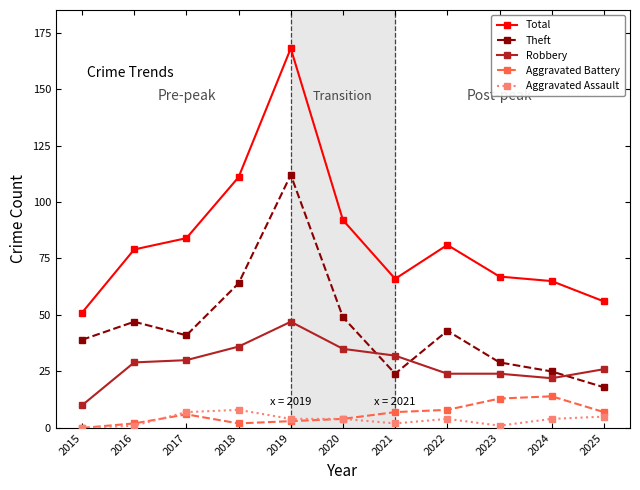

What is the greatest value displayed?

168